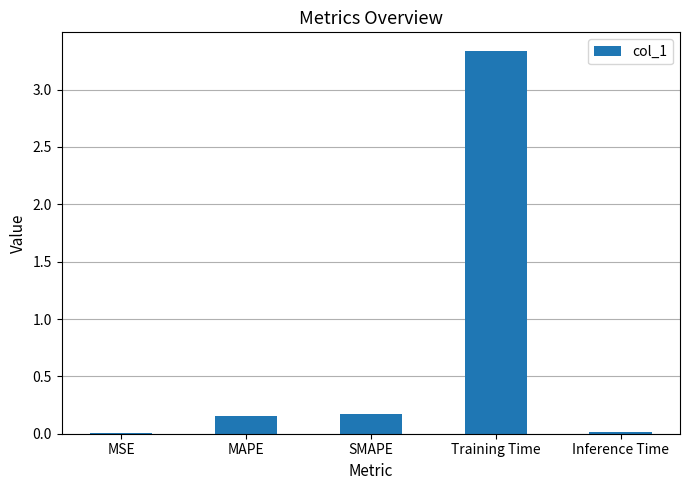

How many distinct data groups are displayed?

1